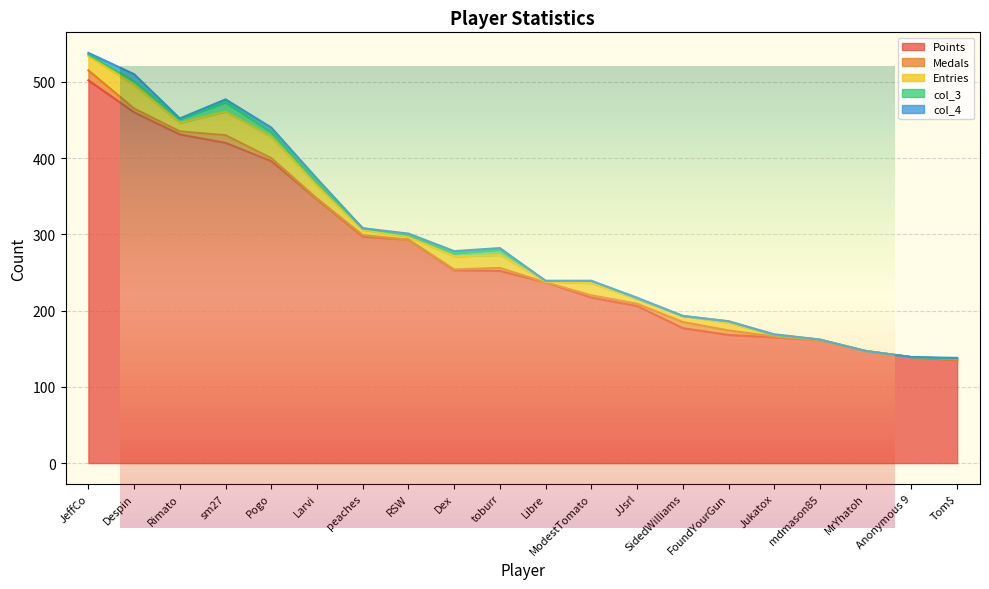

What is the value of the Points point at the 13th from the left?

206